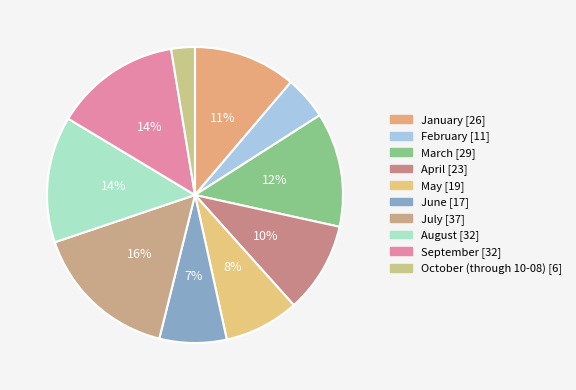

What portion of the pie excludes June?

92.7%